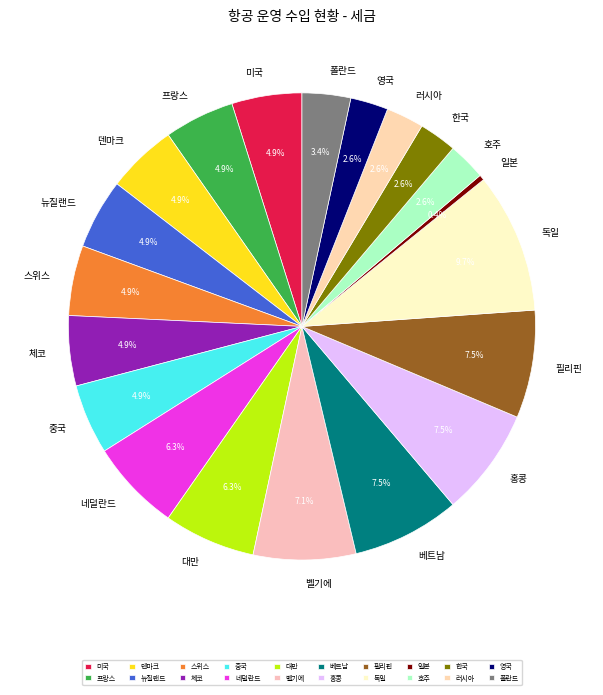

Which has a higher value, 일본 or 벨기에?

벨기에